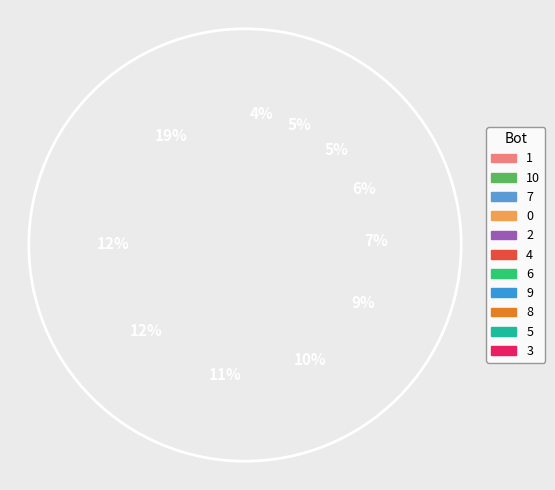

How many segments does this pie chart have?

11